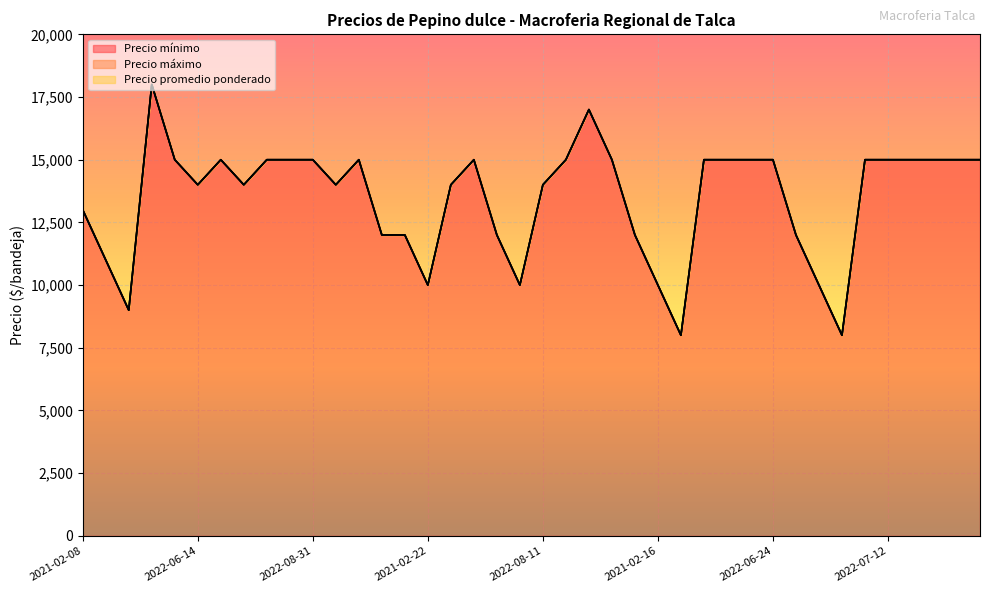

What is the difference between the second highest and minimum values in the Precio promedio ponderado series?

9000